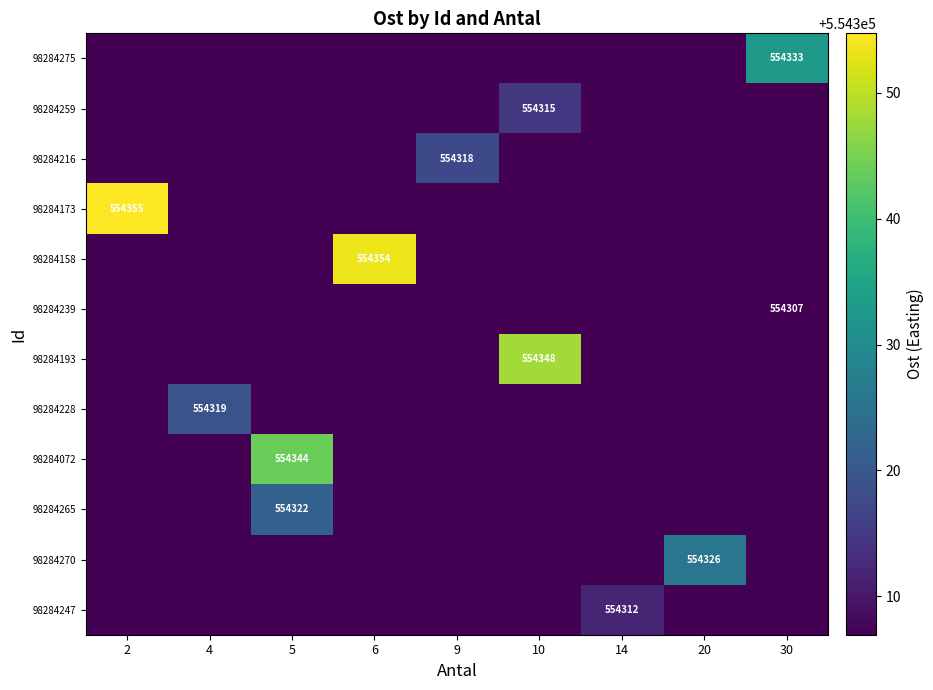

What is the total value across all series at 4?

6651695.6